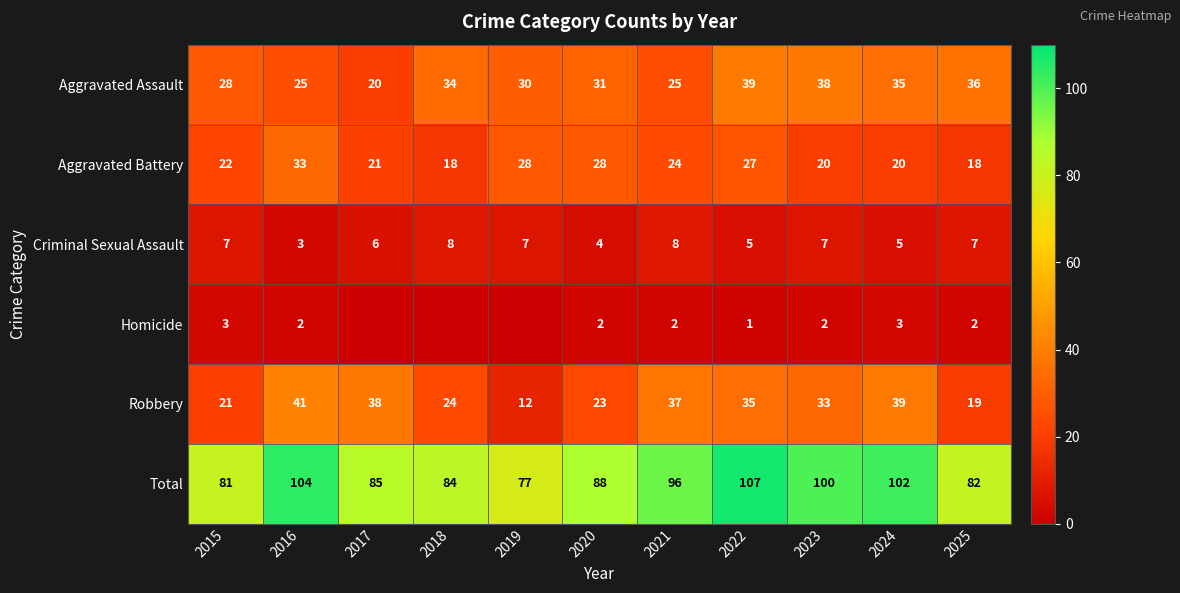

True or false: Total has a value of 85 at 2017.

True